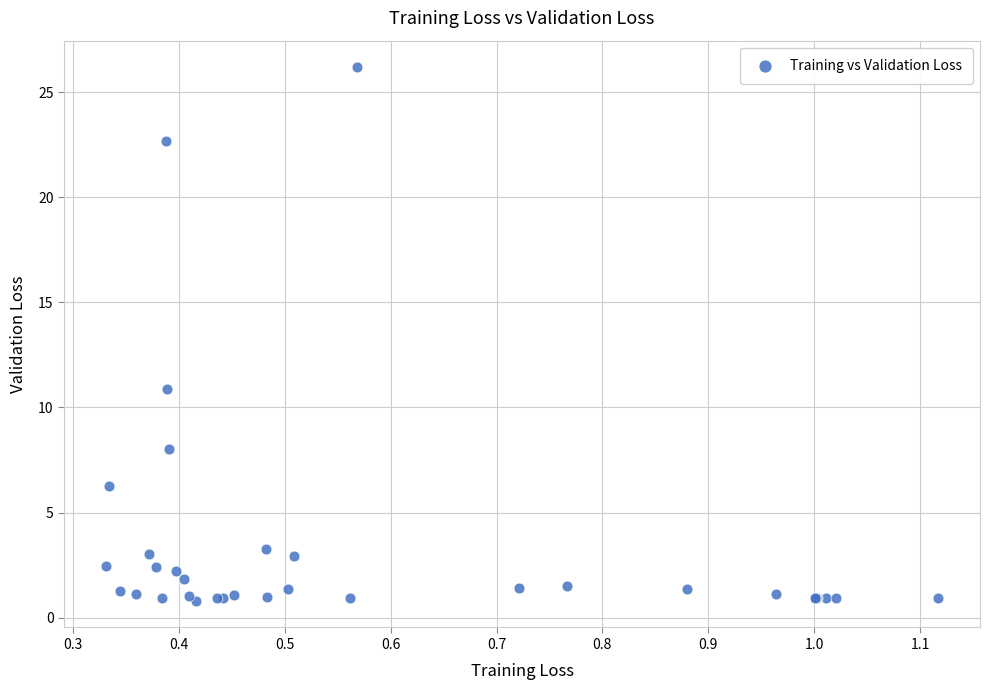

What Y value in the scatter plot is closest to 13?

10.9